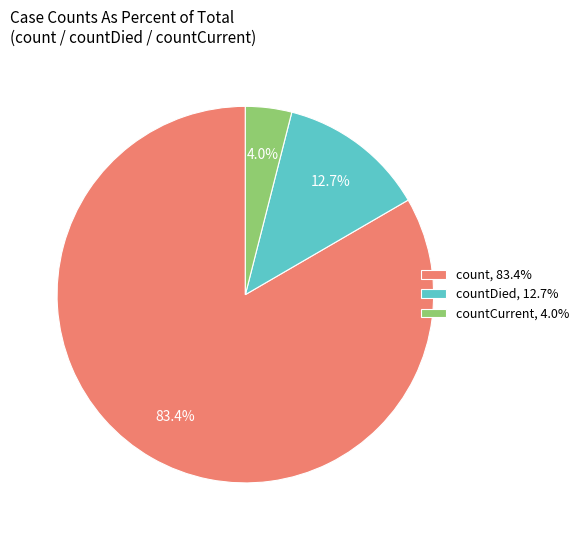

Count the number of slices in the pie.

3